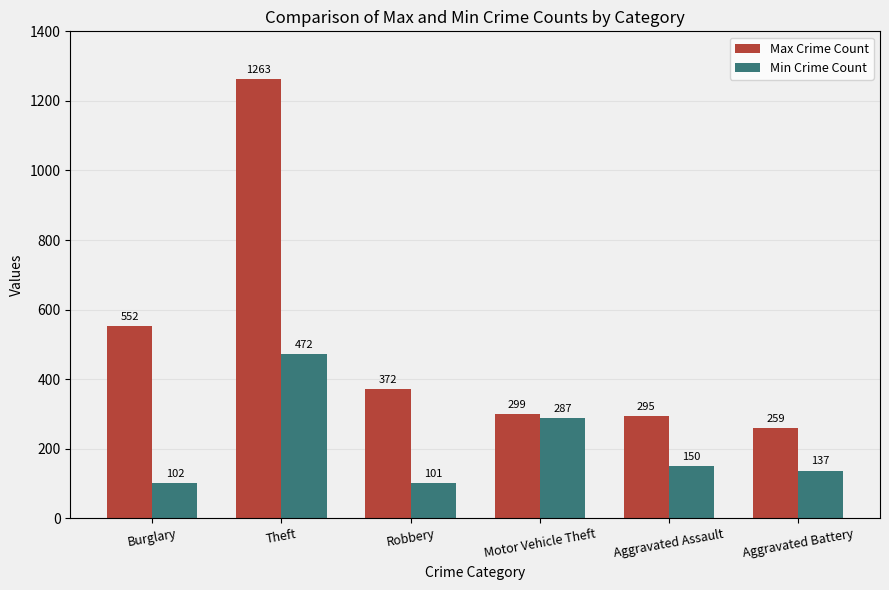

Count the number of categories in the chart.

6